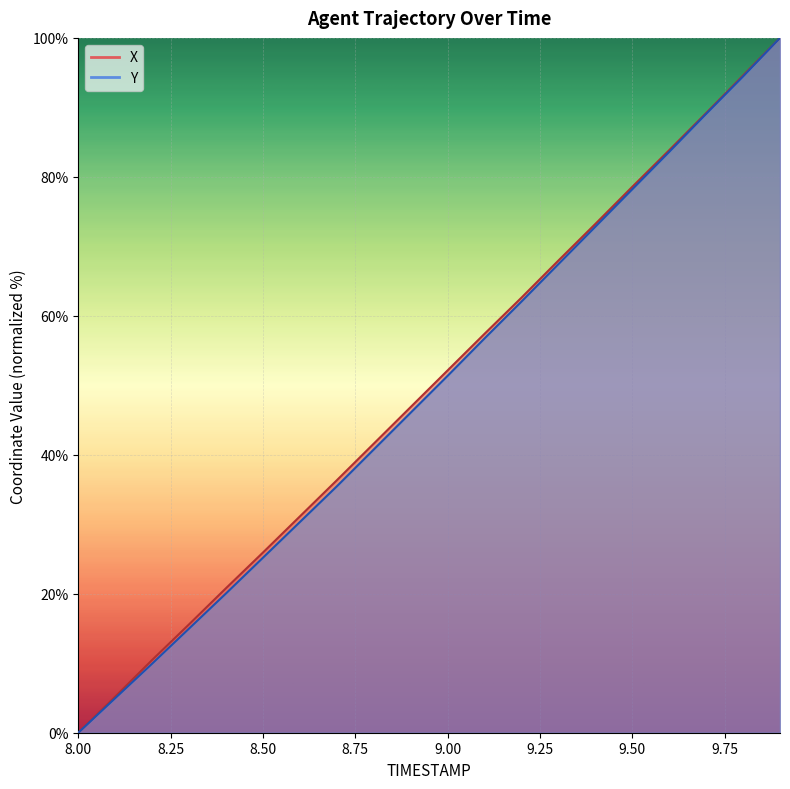

True or false: X and Y intersect in this chart.

False